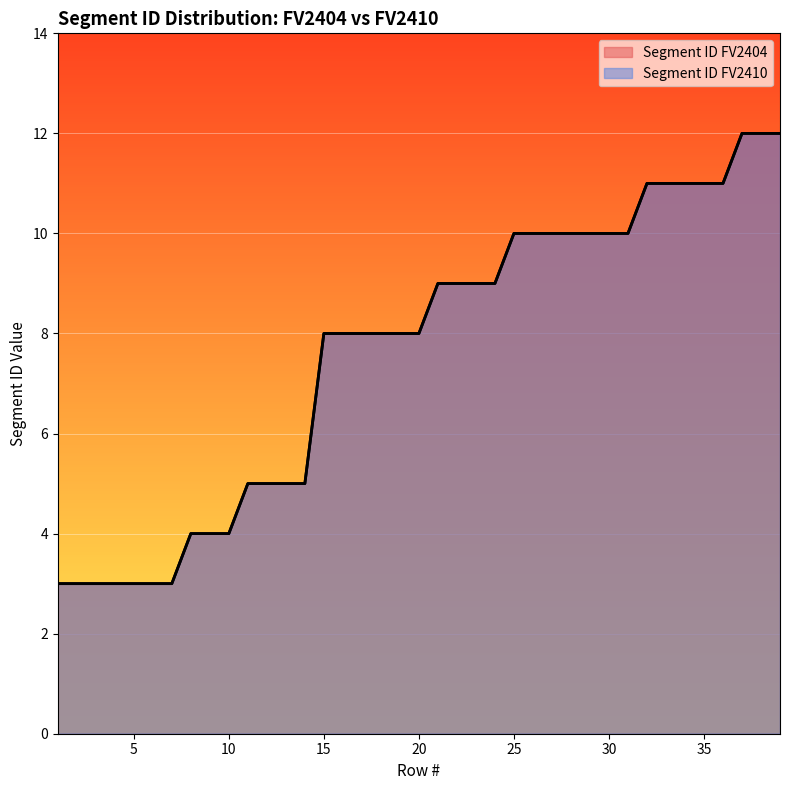

Between 3 and 36, which series saw the biggest shift?

Segment ID FV2404